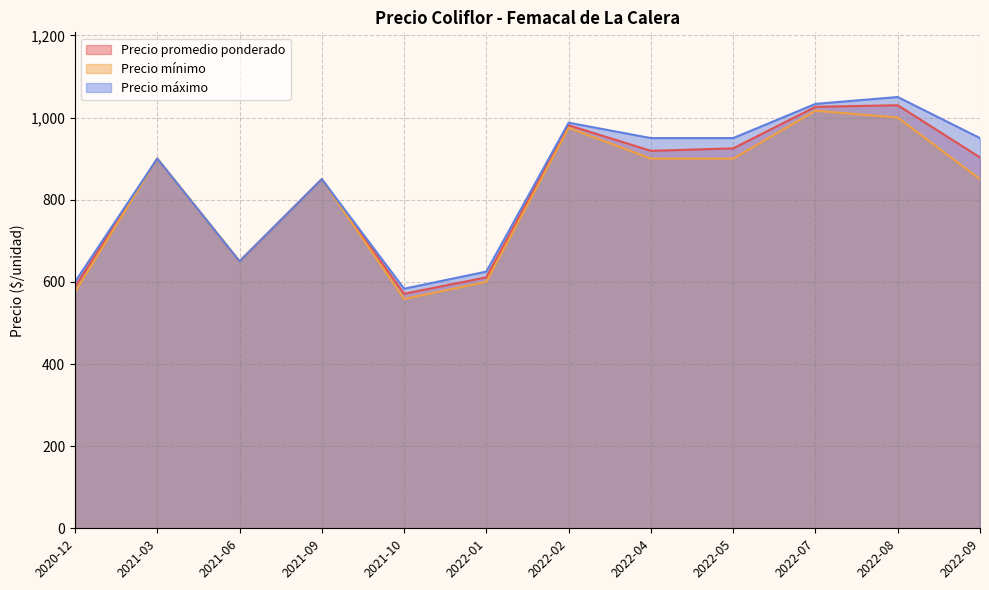

What is the difference between the highest and lowest values at 2020-12?

25.0